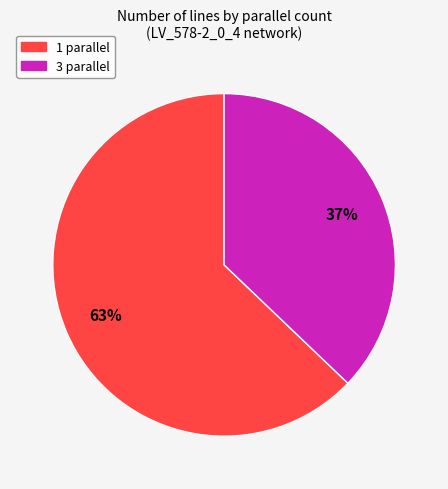

To the nearest percent, what is the difference between the largest and smallest slice percentages?

26%